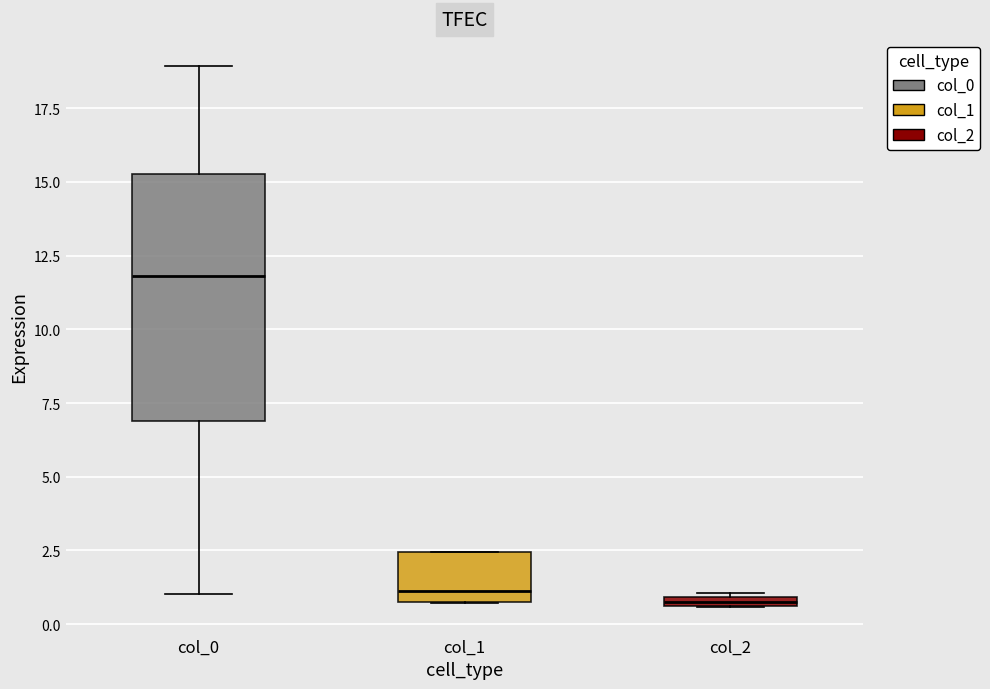

Where is the lower edge of the box for col_1 on the y-axis? The values are not printed on the chart, so give them approximately, as read against the axis.

0.5